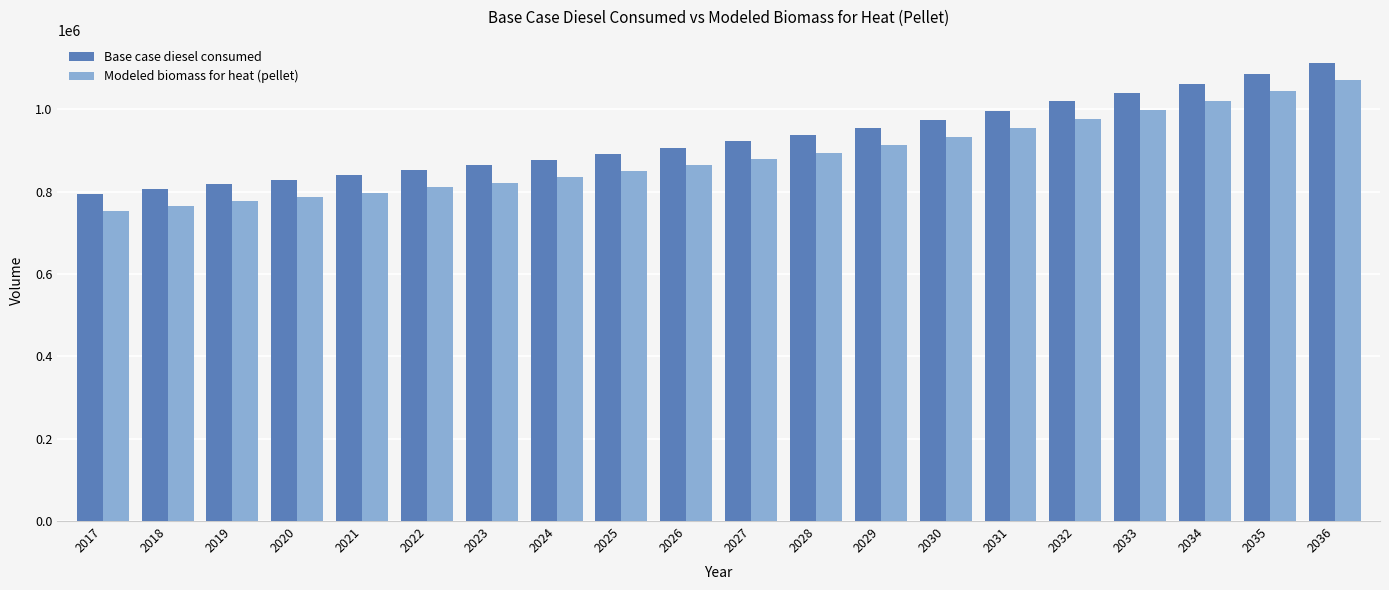

What is the difference between the Modeled biomass for heat (pellet) values at 2017 and 2022?

58512.0